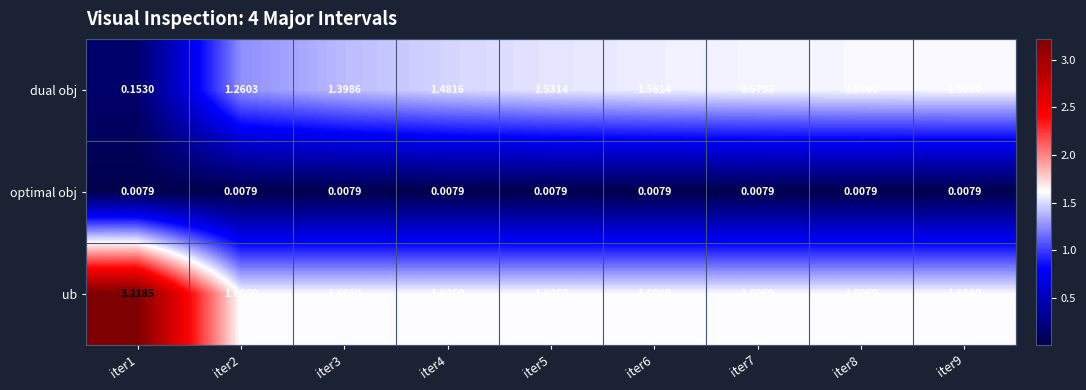

Between iter8 and iter9, which series saw the biggest shift?

dual obj